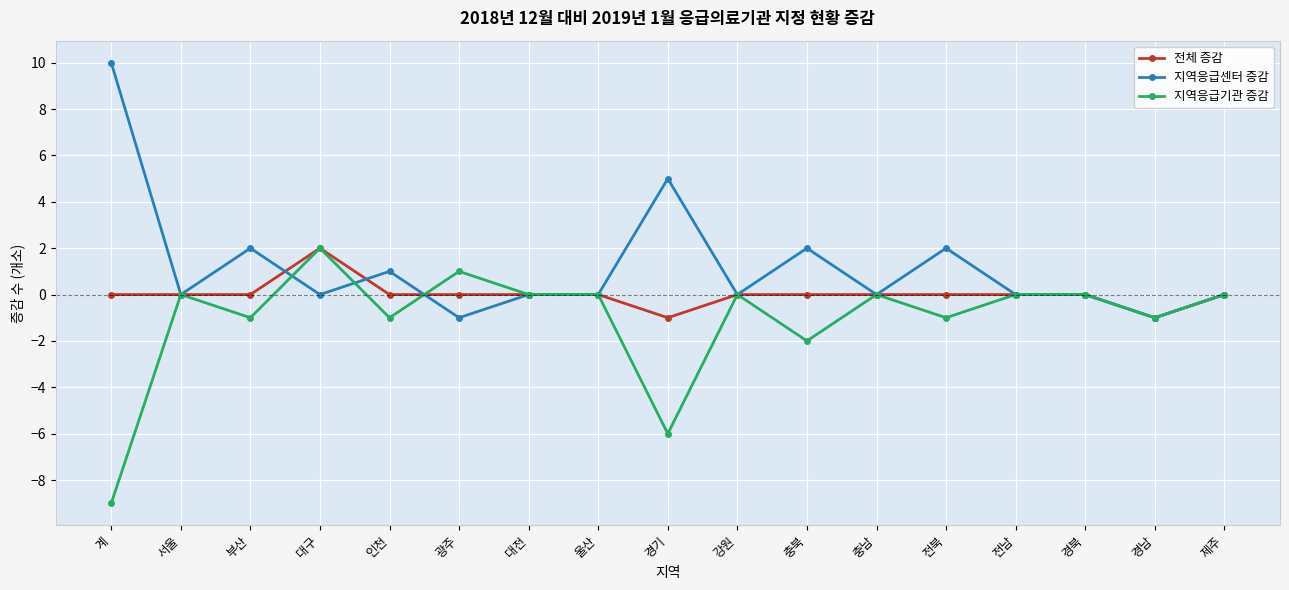

What are all the series names shown in the legend?

전체 증감, 지역응급센터 증감, 지역응급기관 증감